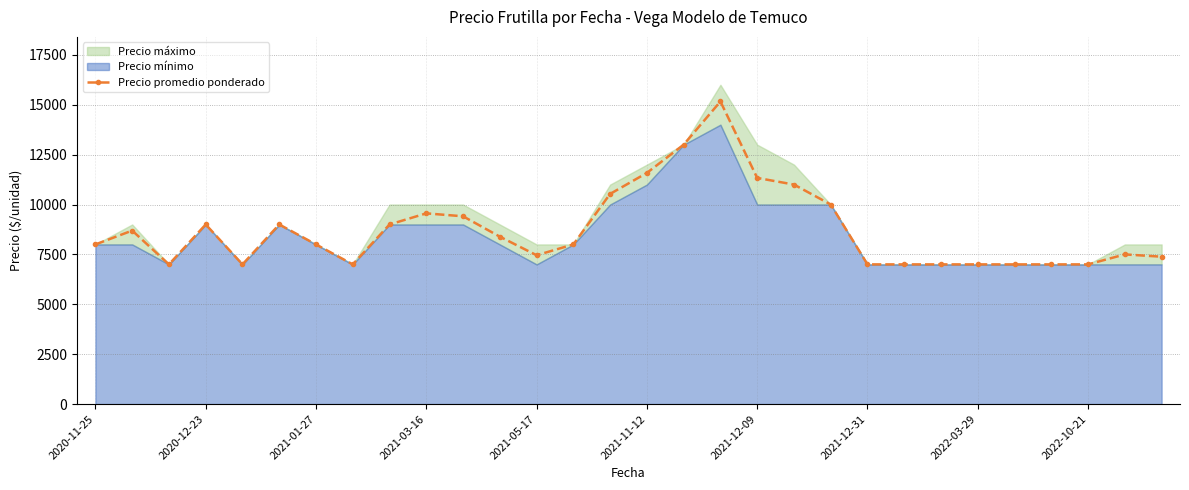

What is the highest value of the Precio promedio ponderado series?

15163